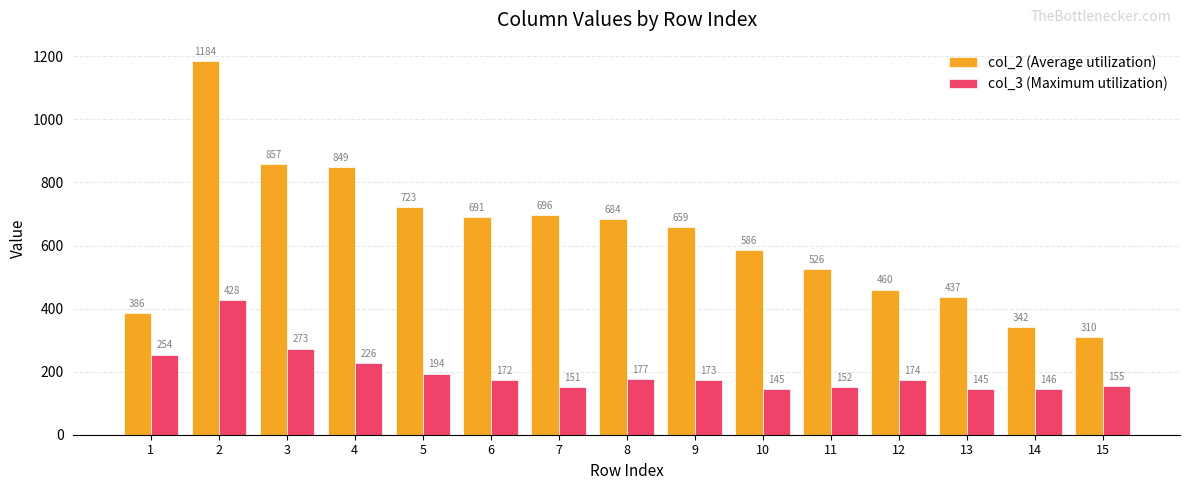

What is the average value of the col_3 (Maximum utilization) series?

198